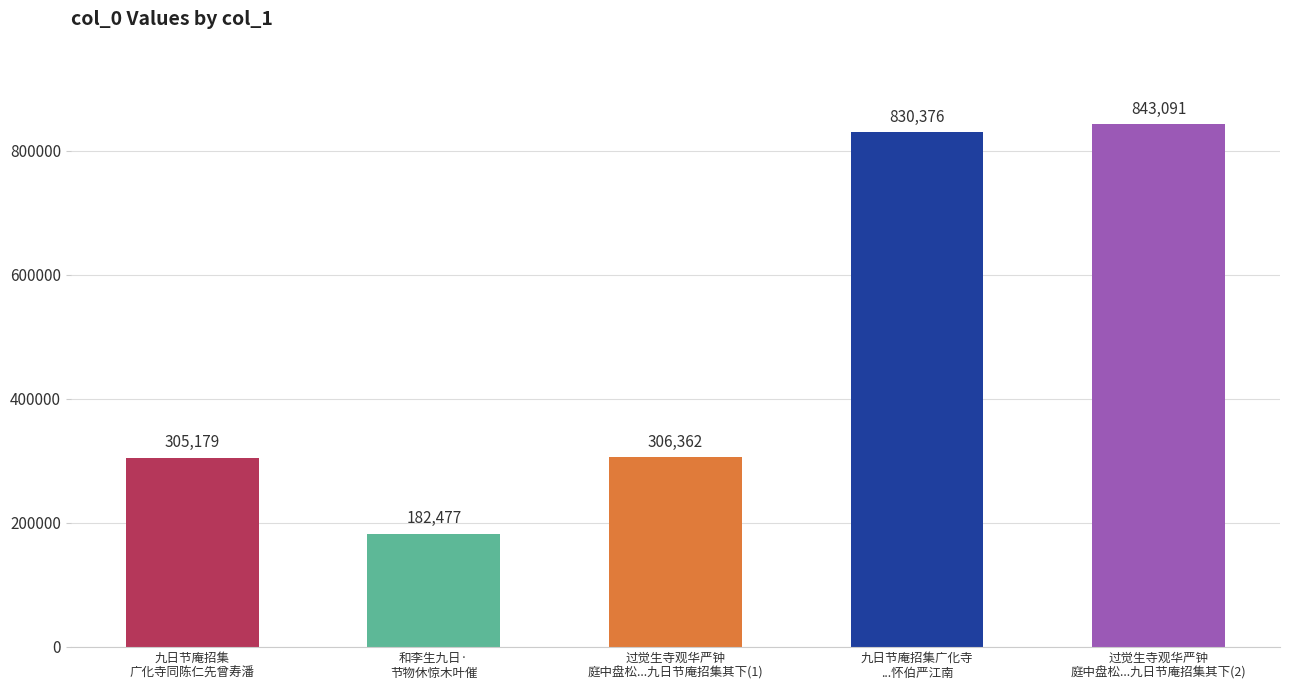

What is the difference between the values at 九日节庵招集
广化寺同陈仁先曾寿潘 and 和李生九日·
节物休惊木叶催?

122702